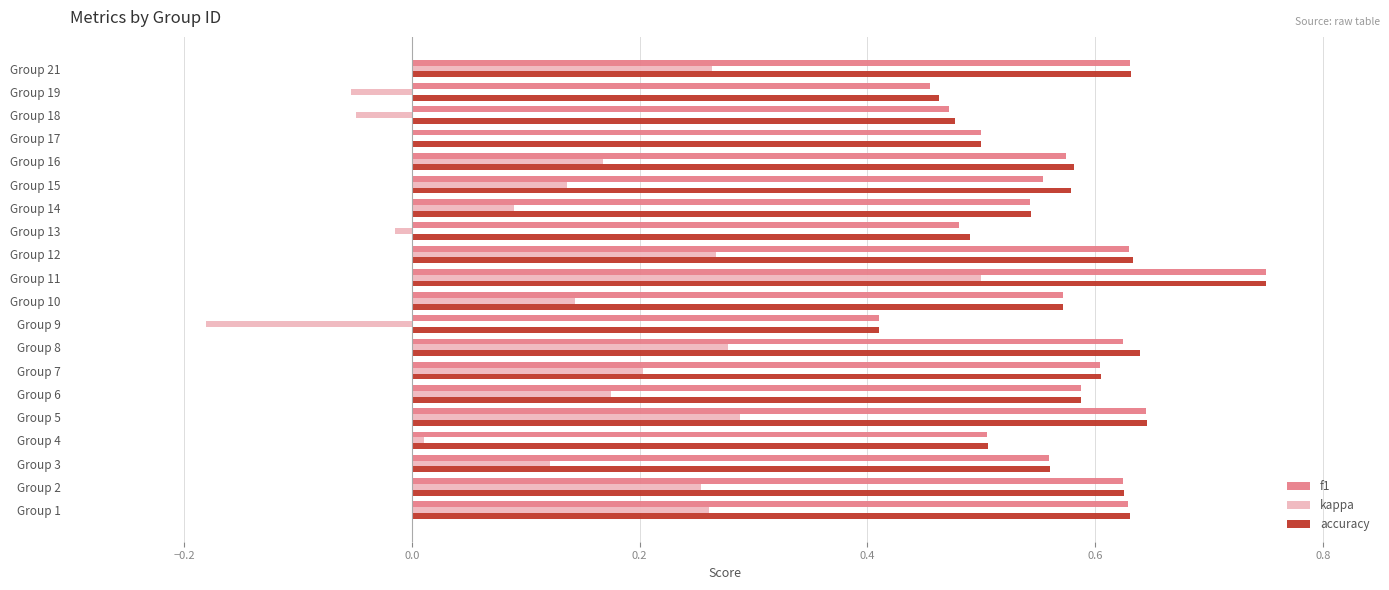

What is the total value across all series at Group 18?

0.9